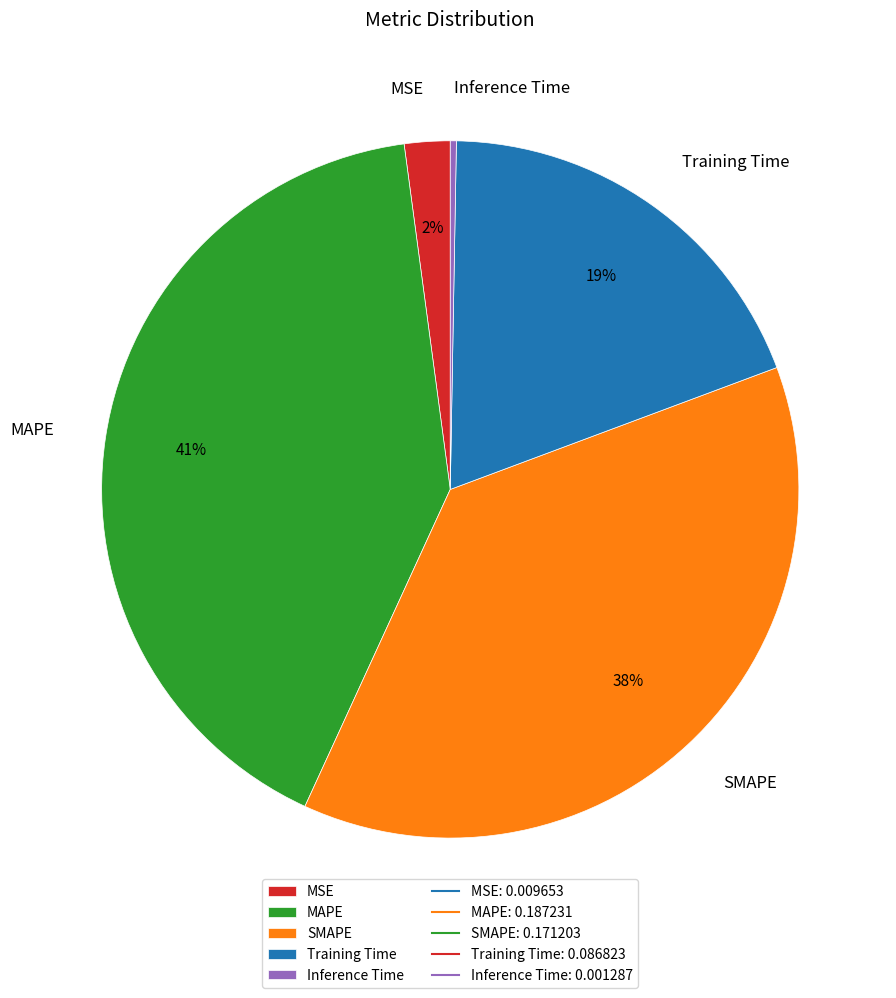

How many segments does this pie chart have?

5